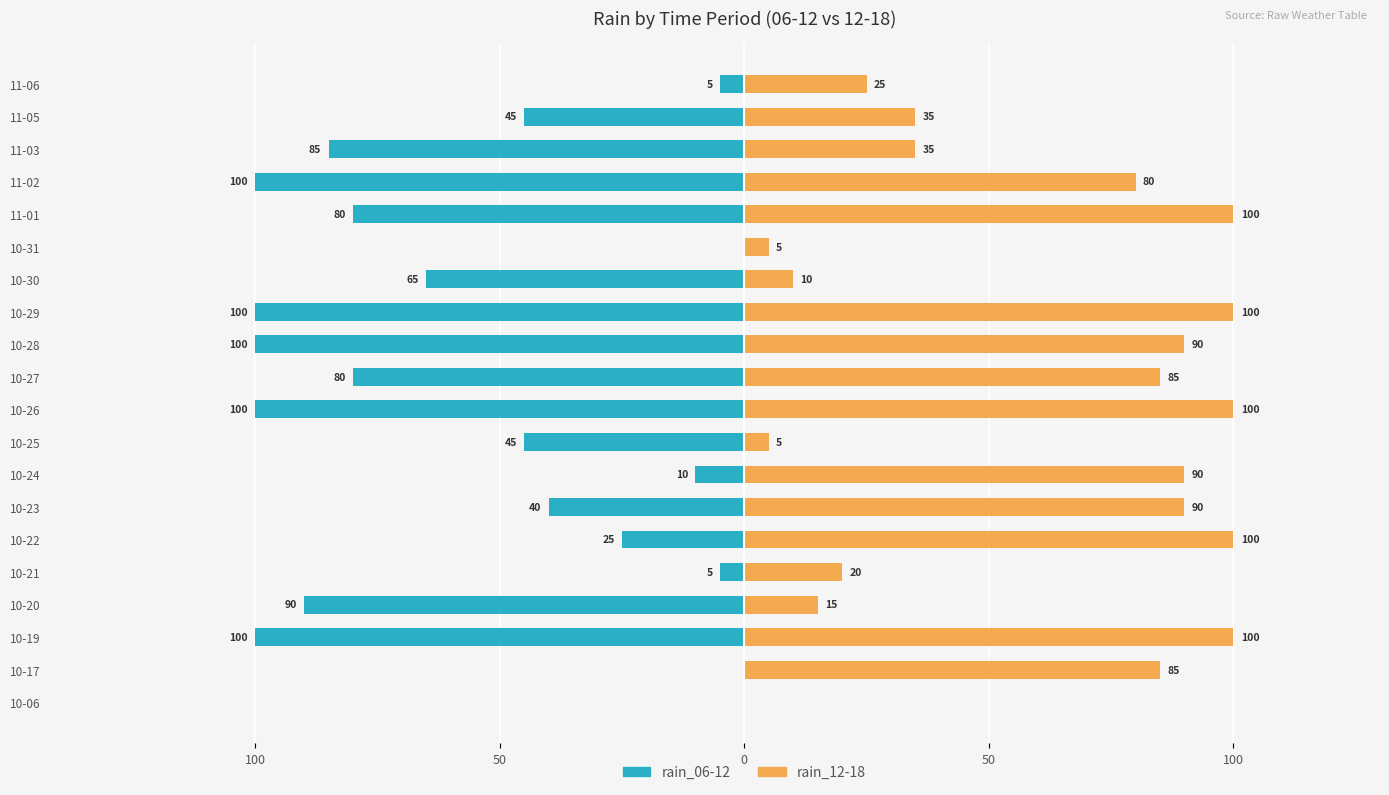

What are all the series names shown in the legend?

rain_06-12, rain_12-18